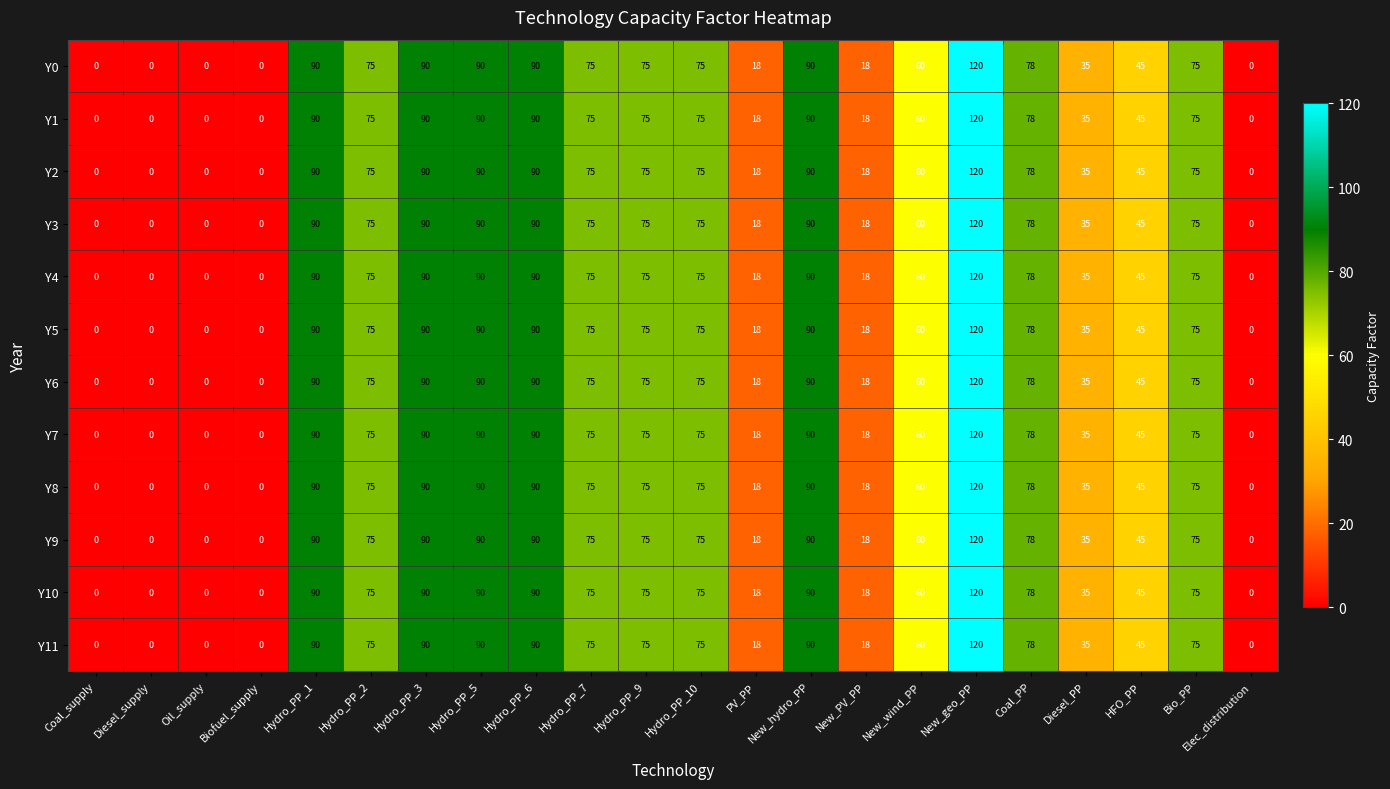

What is the sum of all Y7 values?

1199